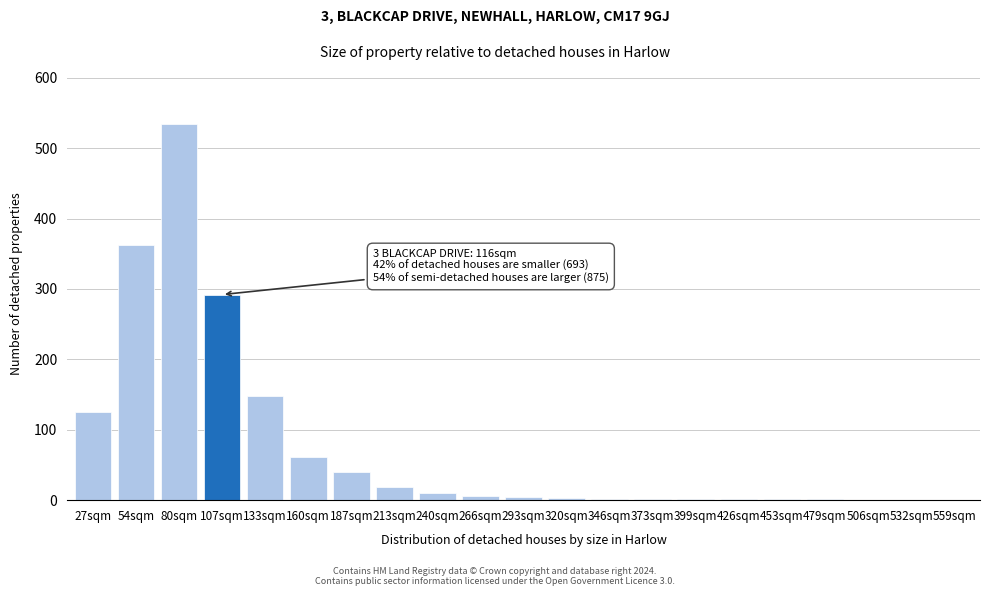

What is the sum of all values?

1613